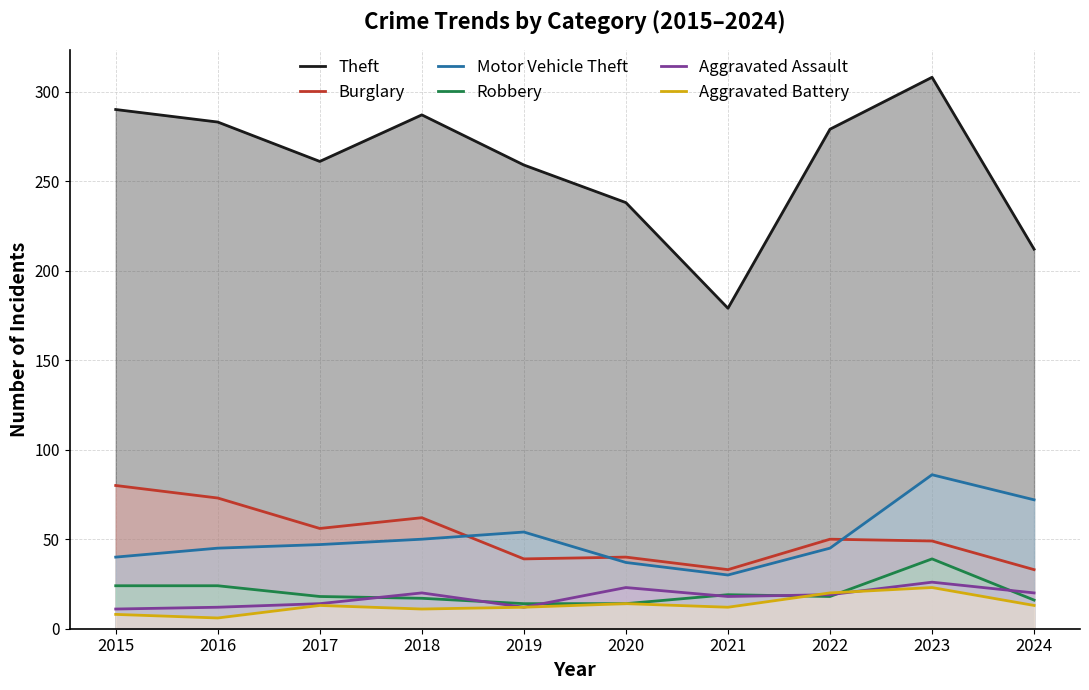

True or false: Theft has a value of 308 at 2023.

True